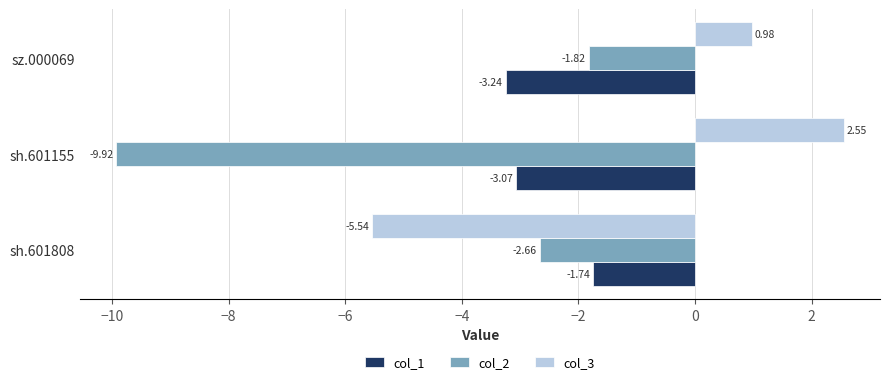

List the series in order of their overall mean, highest first.

col_3, col_1, col_2